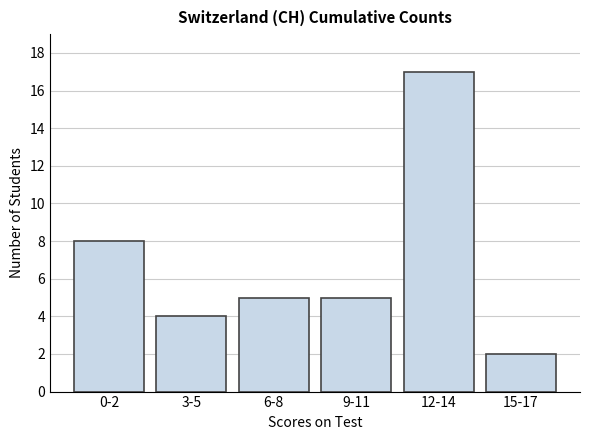

Reading left to right, extract all data points from this chart.

8	4	5	5	17	2